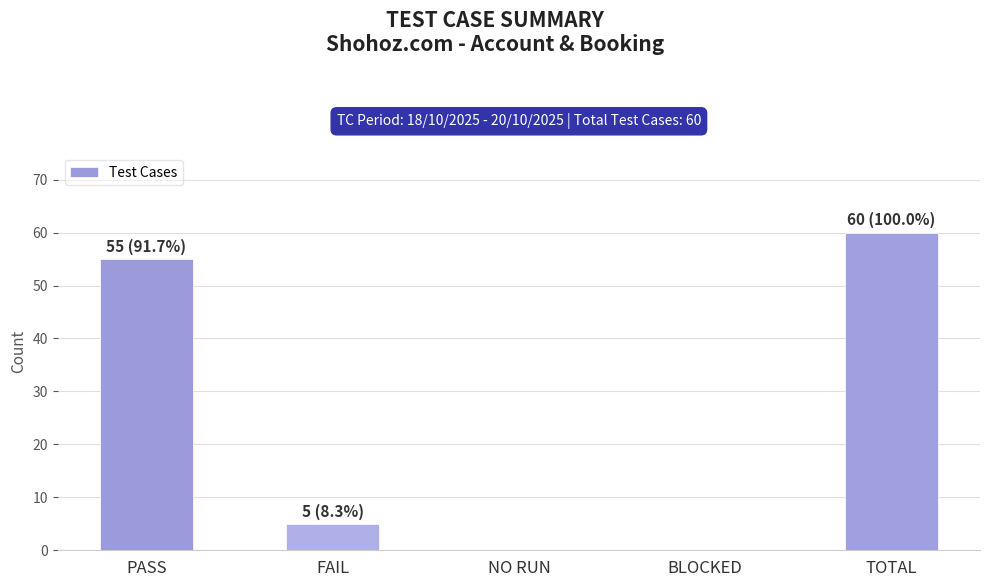

The value at NO RUN is 0. True or false?

True